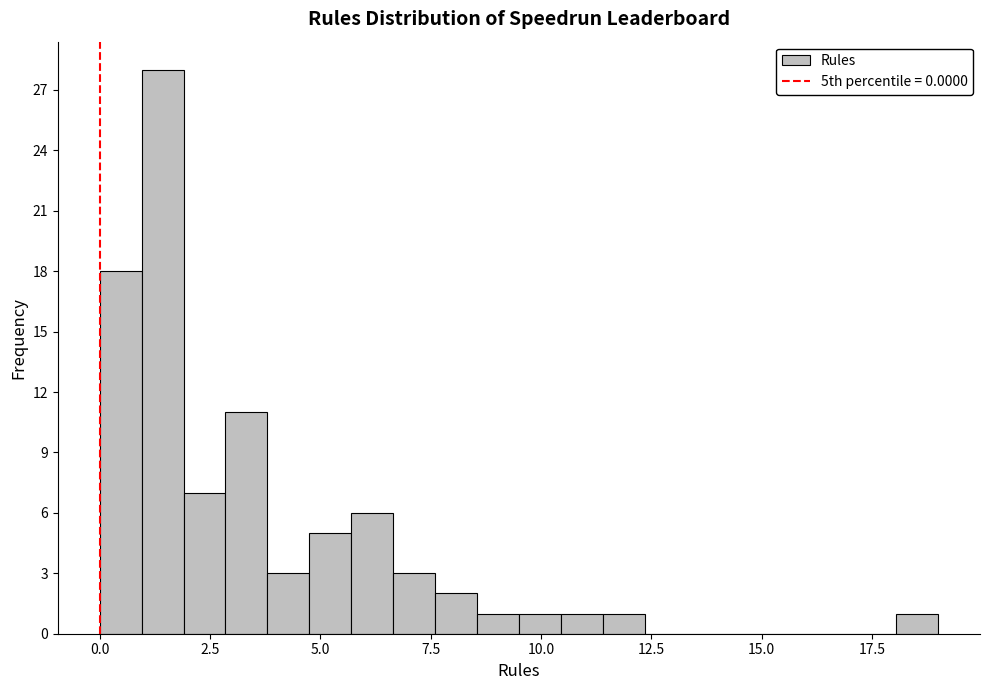

Read against the x-axis, roughly where is the centre of the tallest bar?

1.5